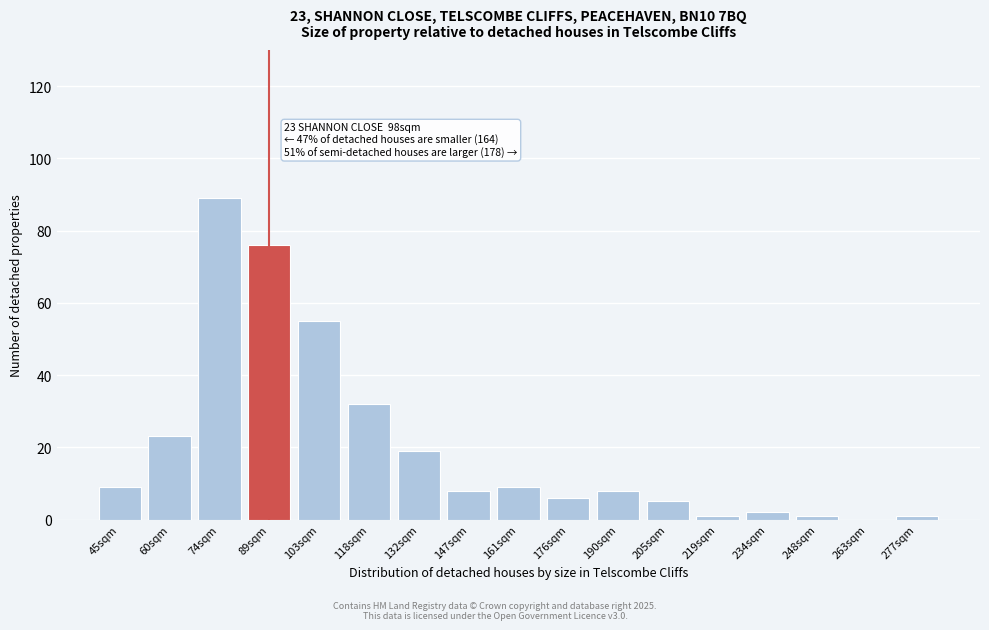

Reading left to right, list all the values displayed in this chart.

45sqm=9	60sqm=23	74sqm=89	89sqm=76	103sqm=55	118sqm=32	132sqm=19	147sqm=8	161sqm=9	176sqm=6	190sqm=8	205sqm=5	219sqm=1	234sqm=2	248sqm=1	263sqm=0	277sqm=1